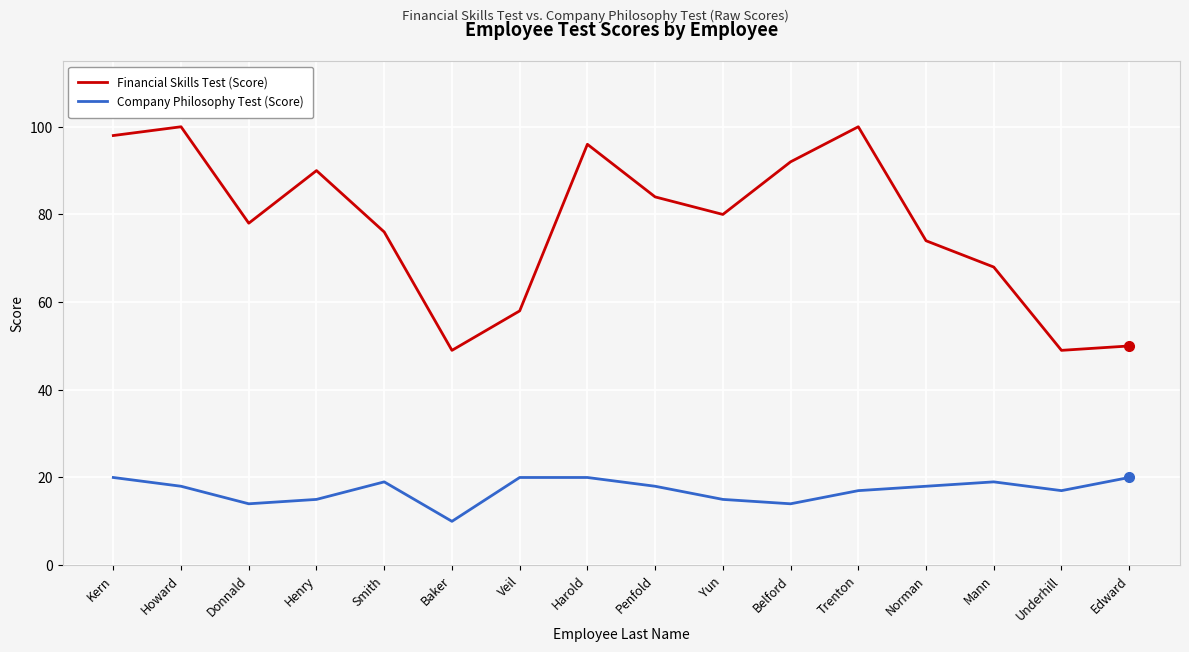

What position from the left is Underhill?

15